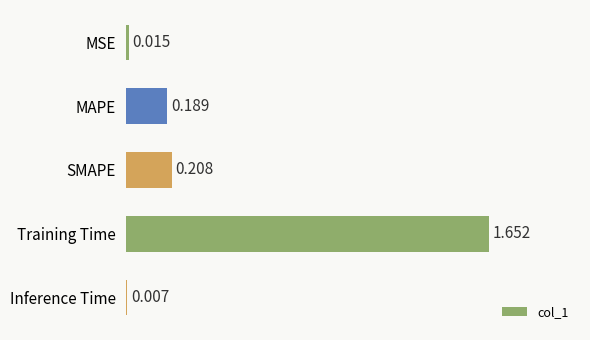

Between MAPE and SMAPE, which is larger?

SMAPE